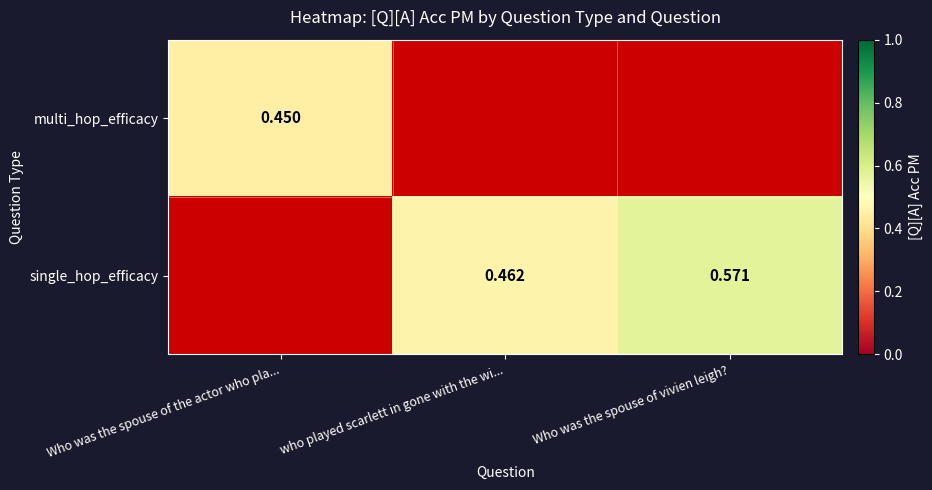

Is the value of multi_hop_efficacy at Who was the spouse of vivien leigh? greater than the value of single_hop_efficacy at Who was the spouse of the actor who pla...?

No